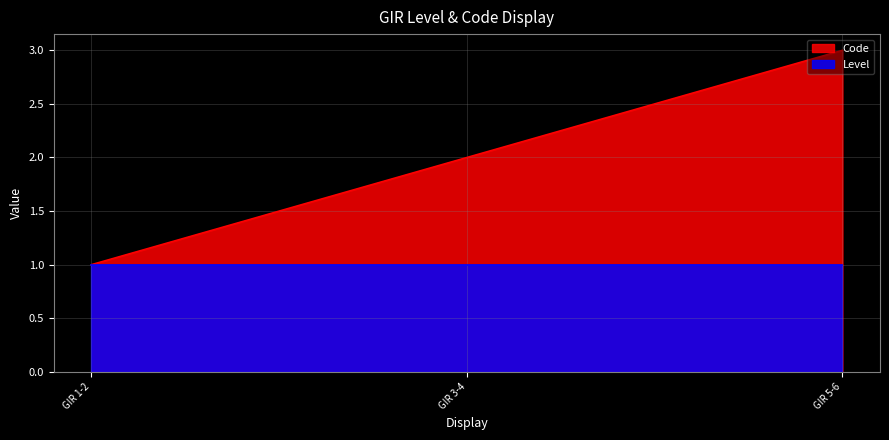

List the labels in order of value, smallest first.

GIR 1-2, GIR 3-4, GIR 5-6